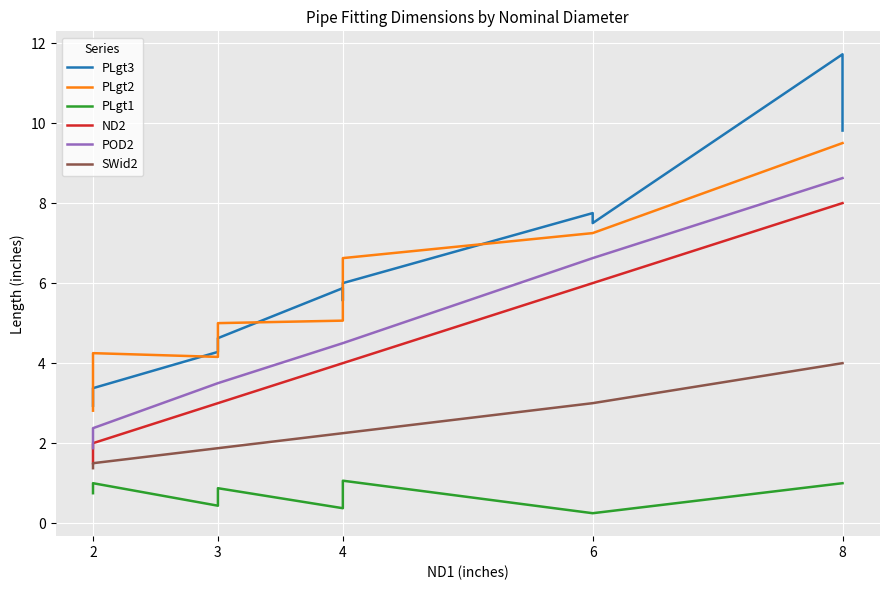

What is the difference between the maximum and minimum values in the PLgt3 series?

8.8